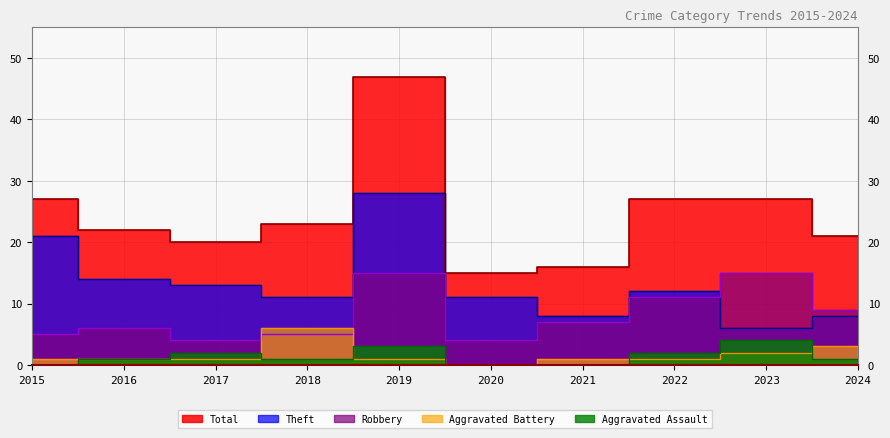

At how many categories does at least one series exceed 2?

10